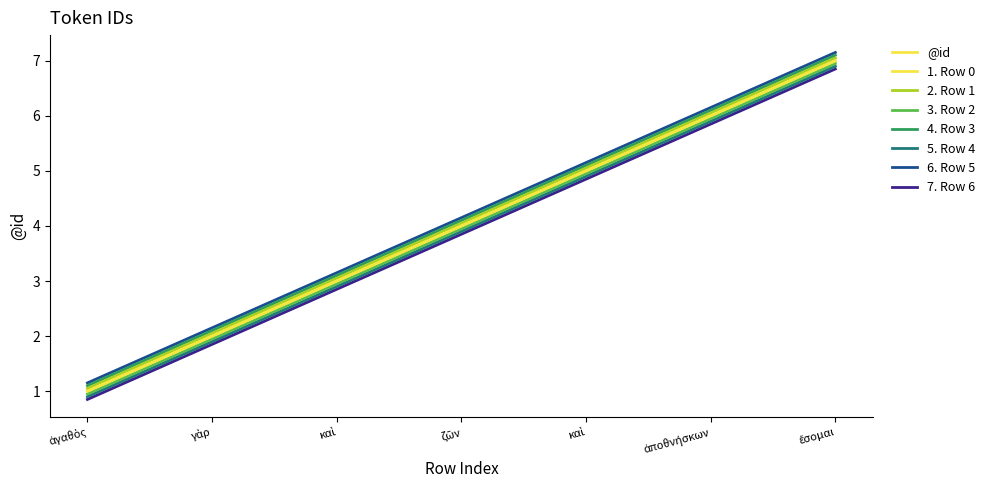

Does the chart display data point markers on the line(s)?

No